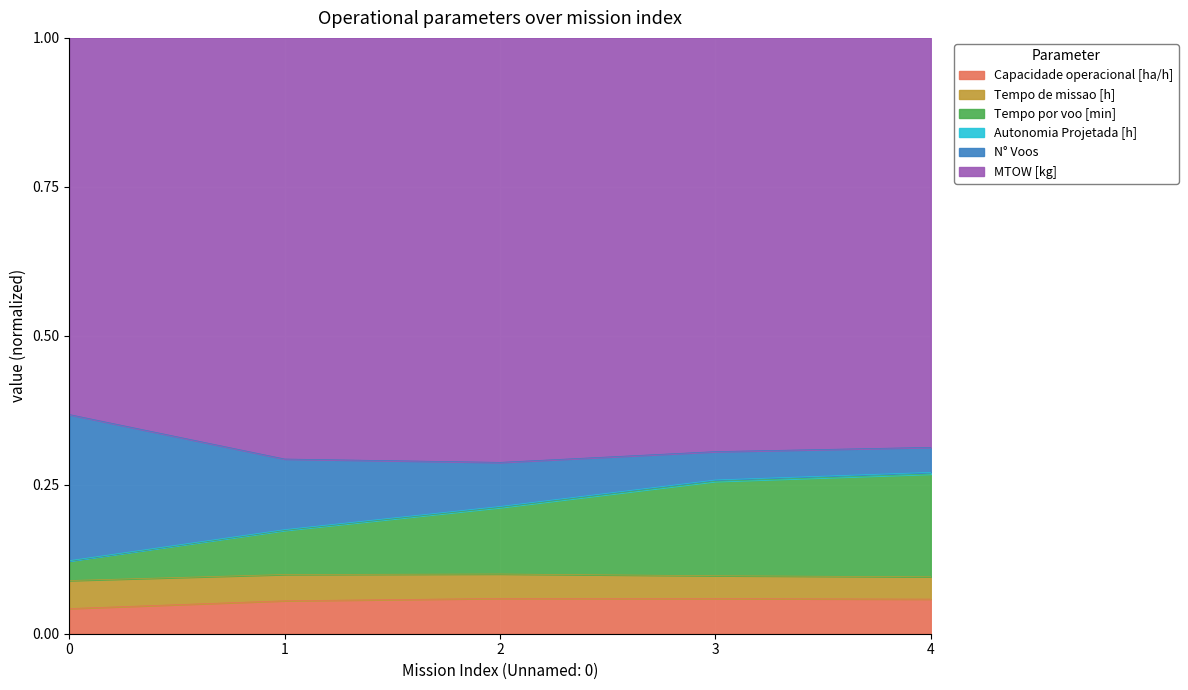

What is the approximate value of Tempo por voo [min] at 1?

0.2